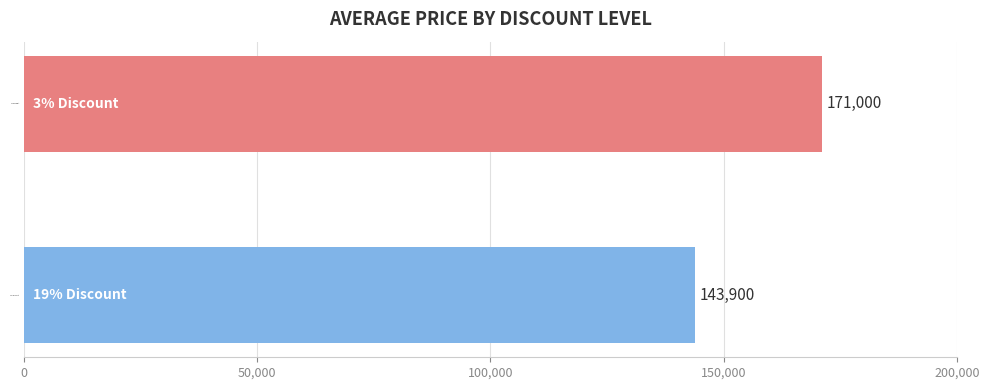

Approximately how many times larger is the value at 19% Discount compared to 3% Discount?

0.8